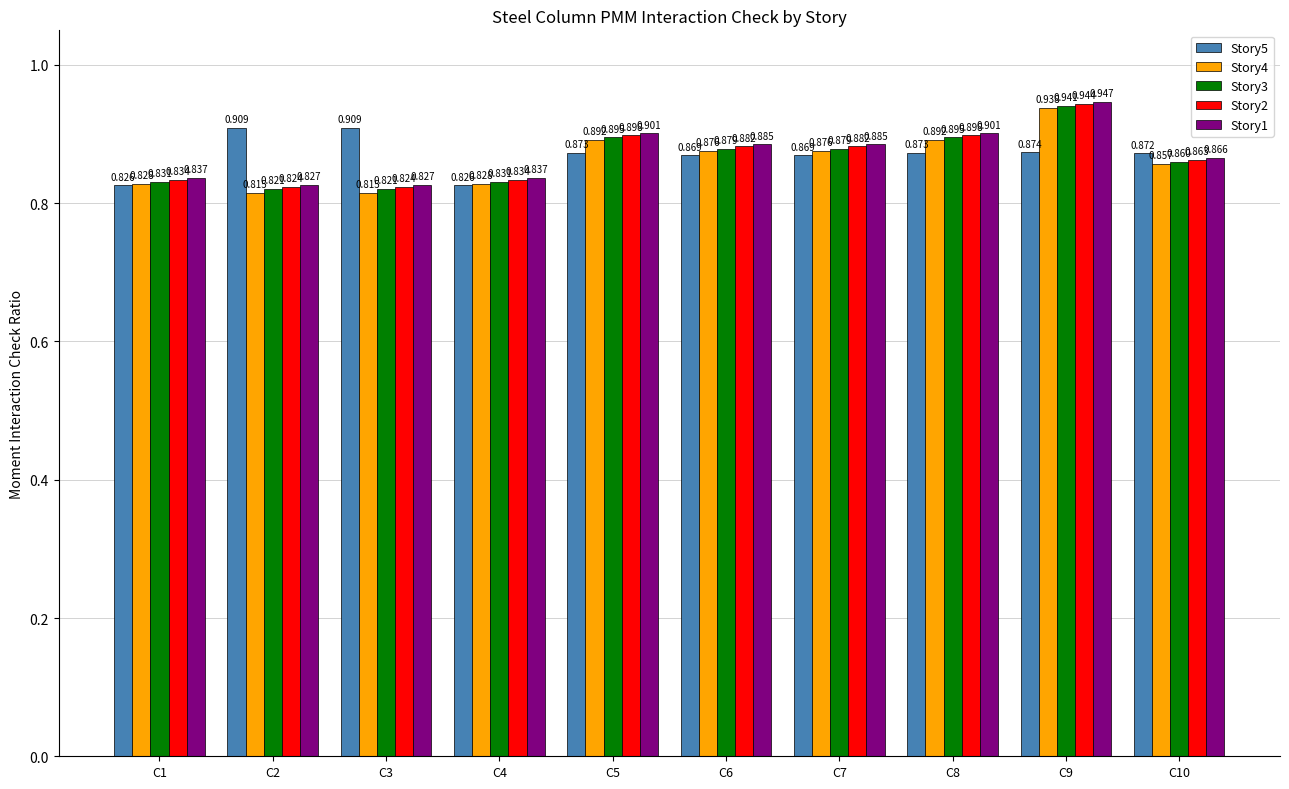

Is the value of Story4 at C3 greater than the value of Story5 at C2?

No